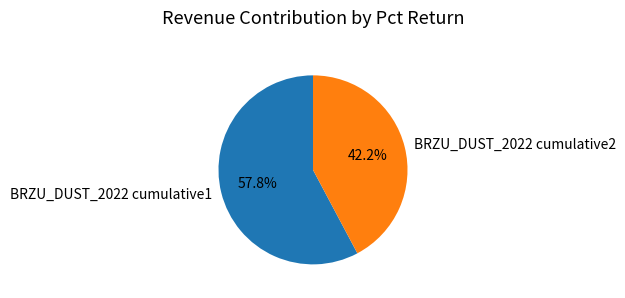

Is it true that BRZU_DUST_2022 cumulative1 is 73% of the pie?

False